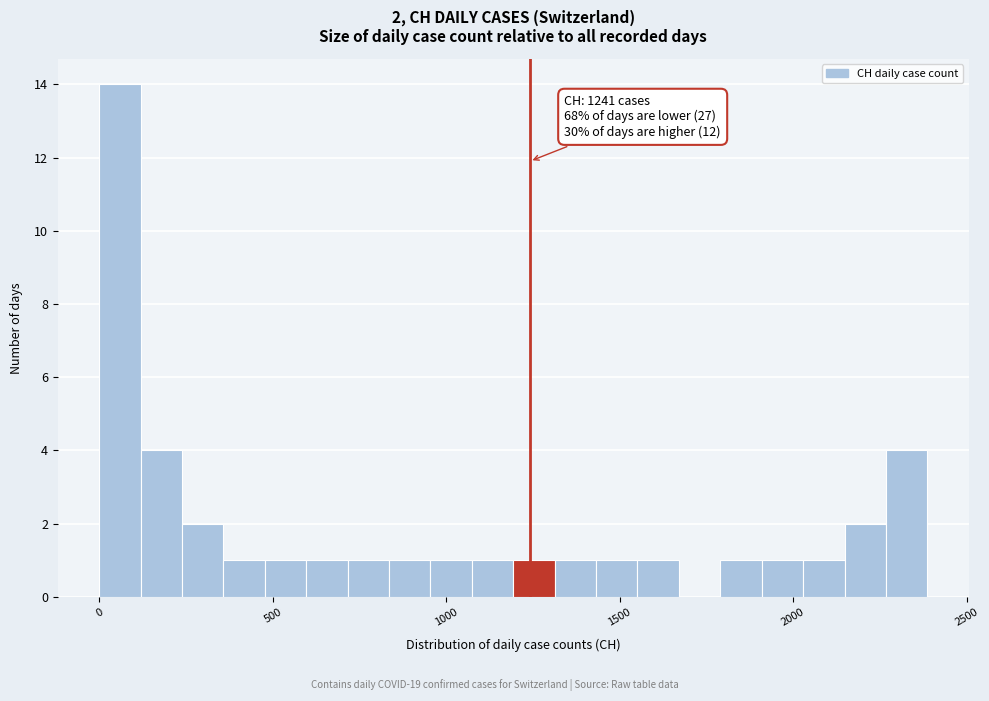

Around what value on the x-axis is the tallest bar? Give the approximate position of its centre, as read against the axis.

50